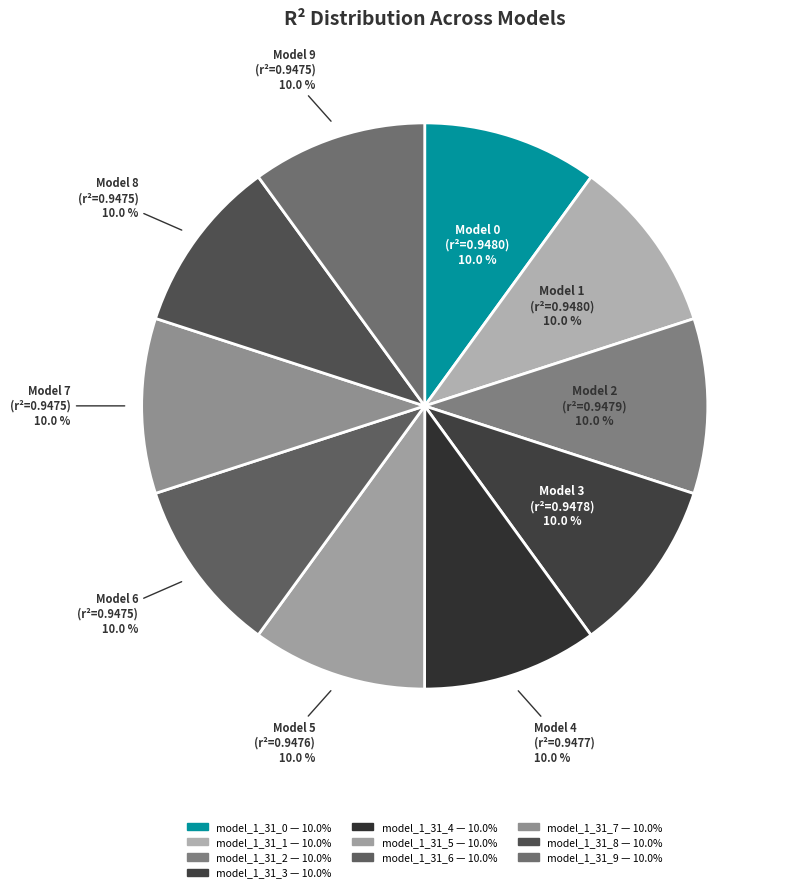

Is there any slice that represents more than half of the pie?

No